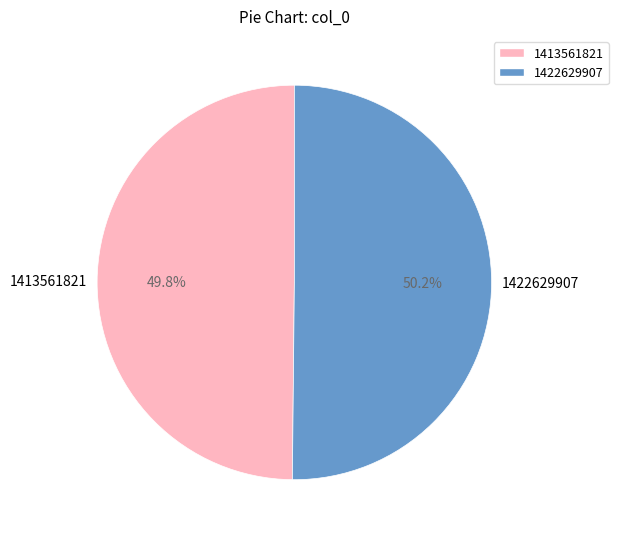

To the nearest percent, what percentage of the pie is 1413561821?

50%